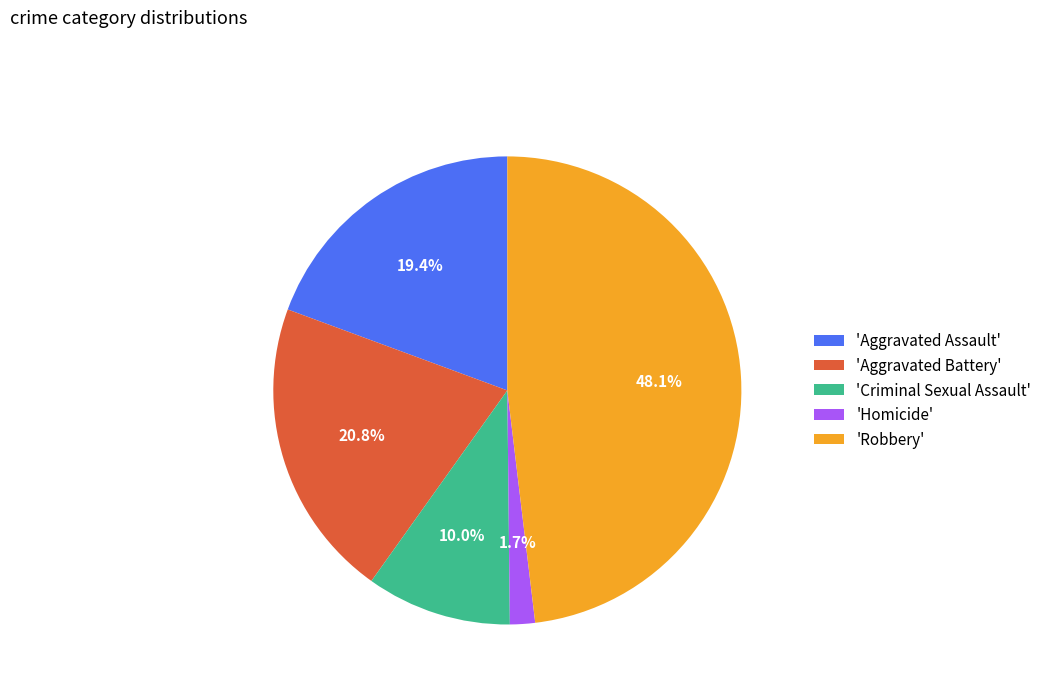

Does 'Aggravated Assault' represent more than half of the total?

No